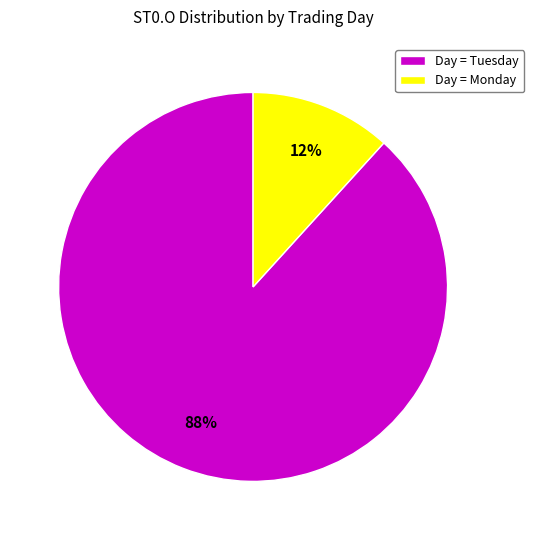

Is the sum of Day = Tuesday and Day = Monday greater than half?

Yes